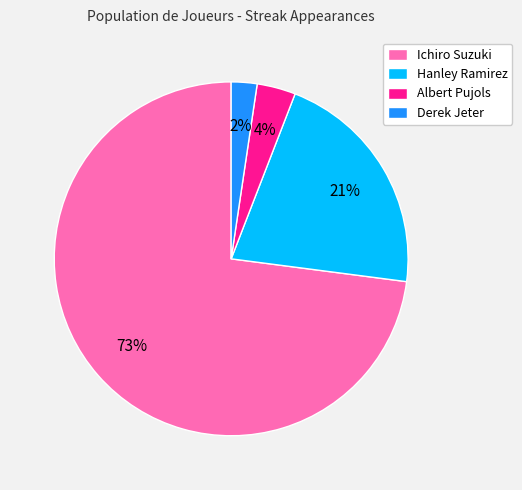

What is the majority slice?

Ichiro Suzuki